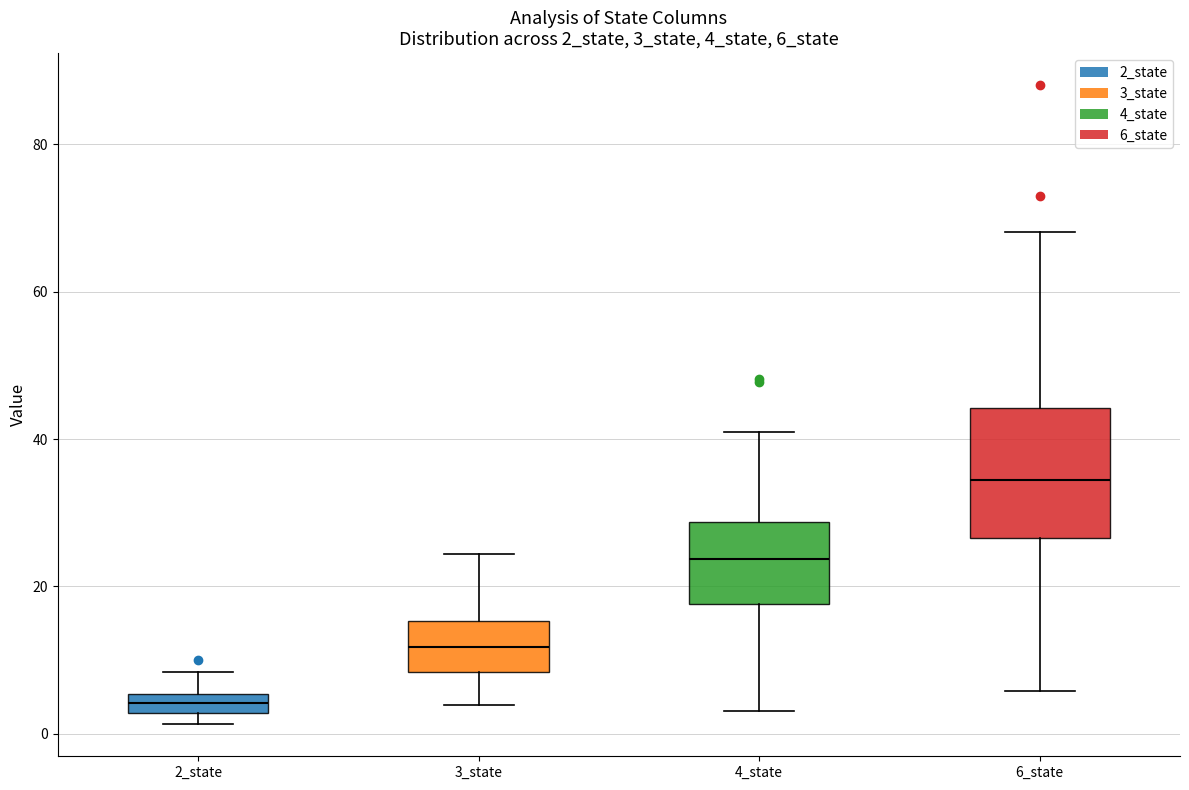

Which box's median line is the highest?

6_state